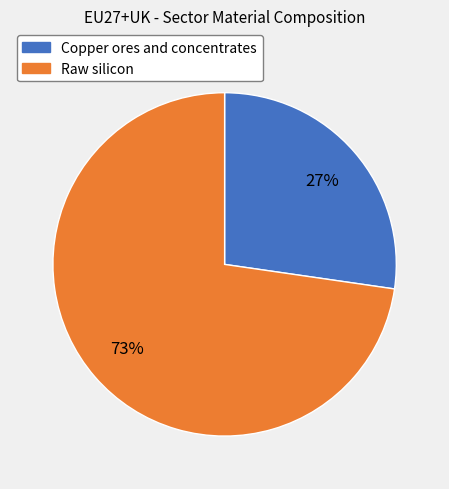

To the nearest percent, what is the average slice percentage?

50%